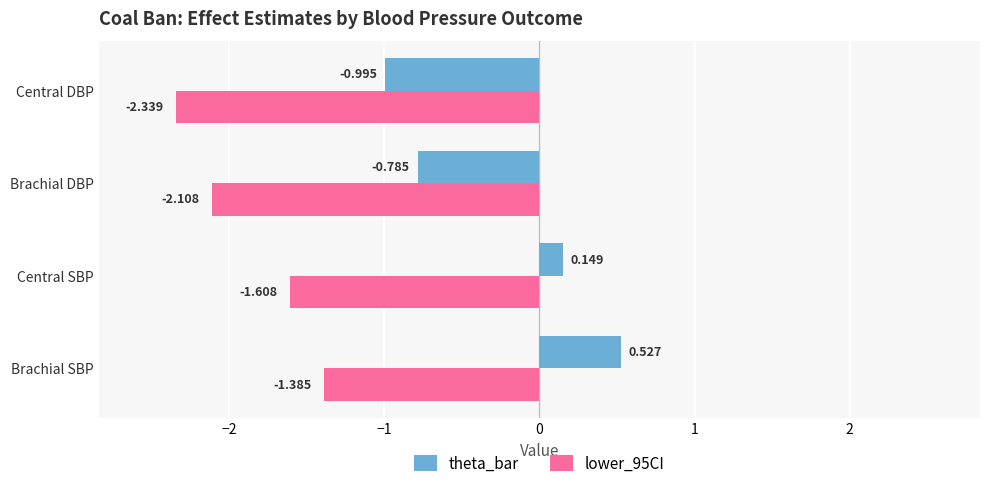

What are all the series names shown in the legend?

theta_bar, lower_95CI